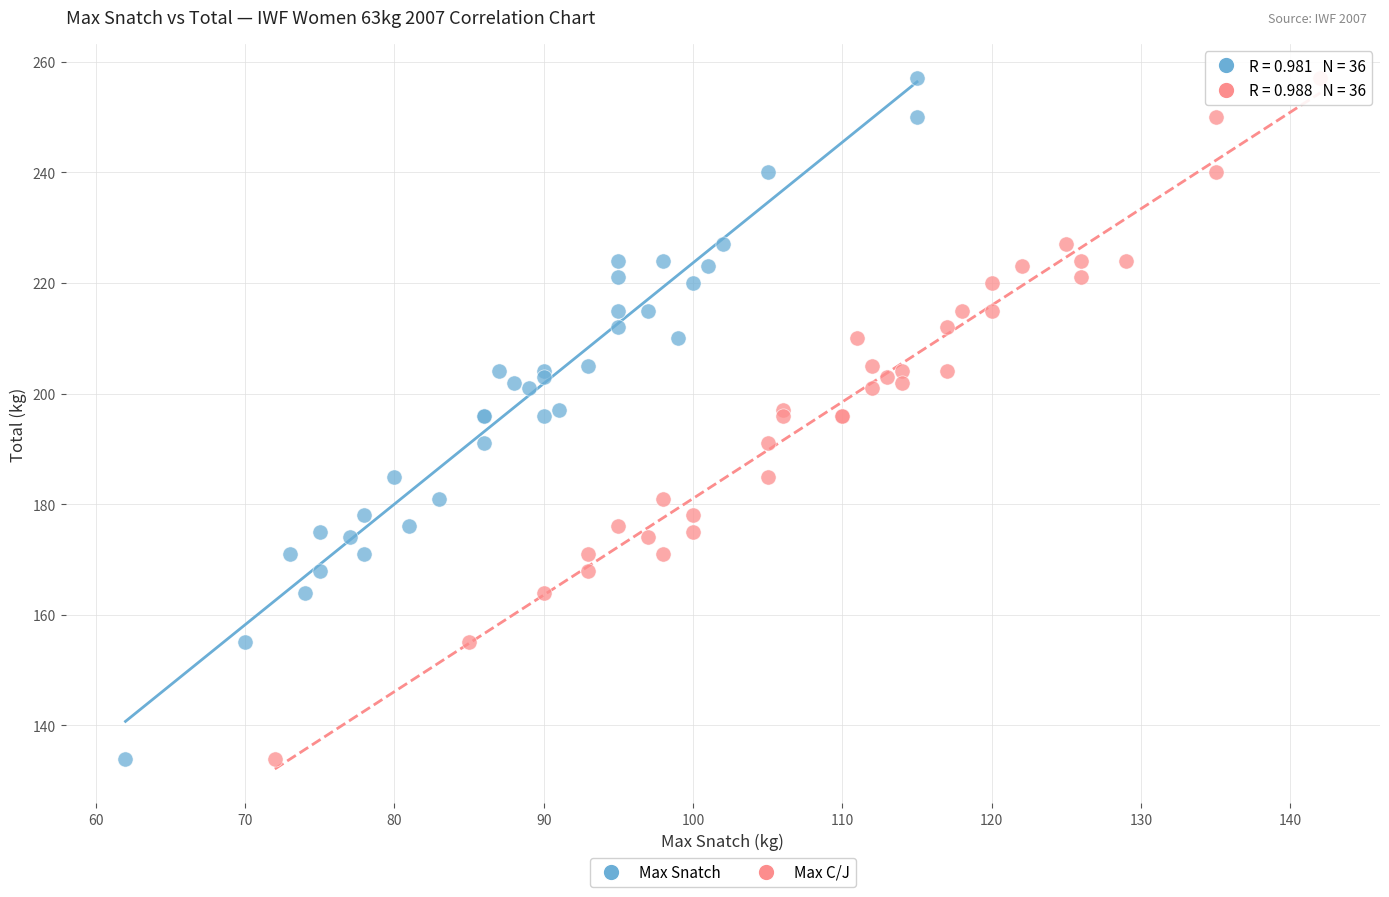

What are all the series names shown in the legend?

Max Snatch, Max C/J